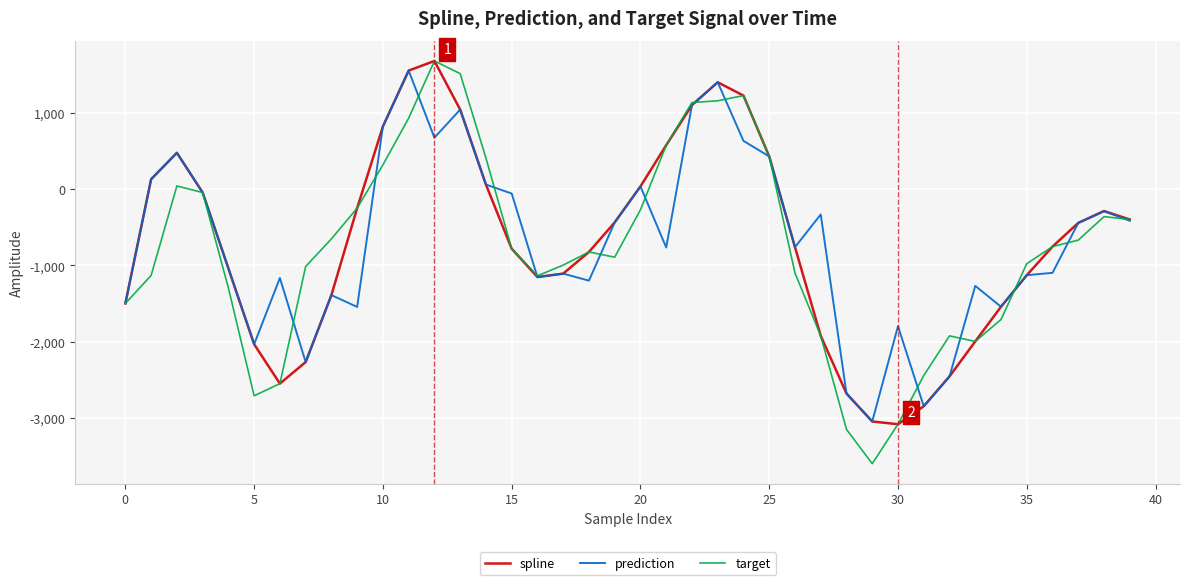

What is the minimum value for target?

-3596.3